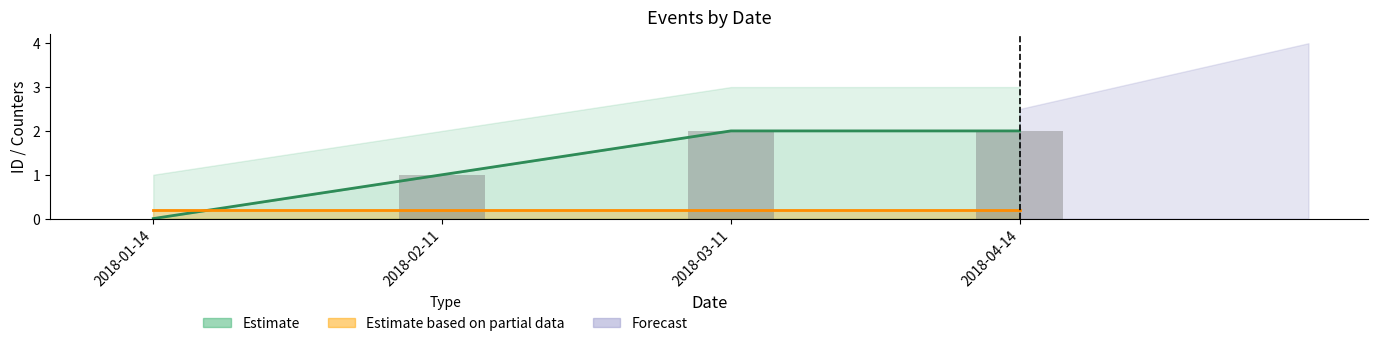

List the labels in order of value, largest first.

2018-03-11, 2018-04-14, 2018-02-11, 2018-01-14